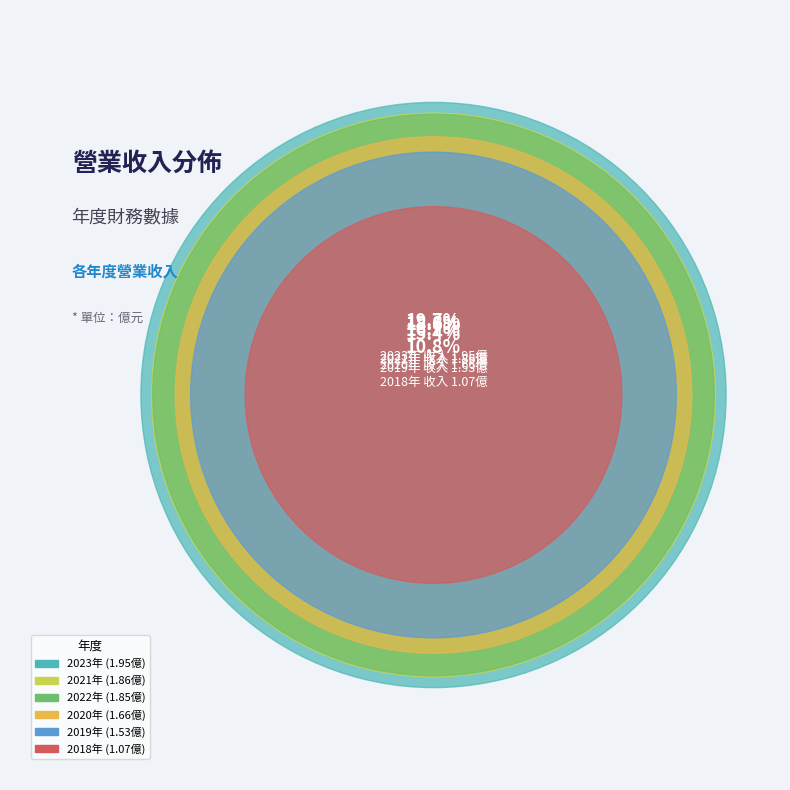

Is there any slice that represents more than half of the pie?

No